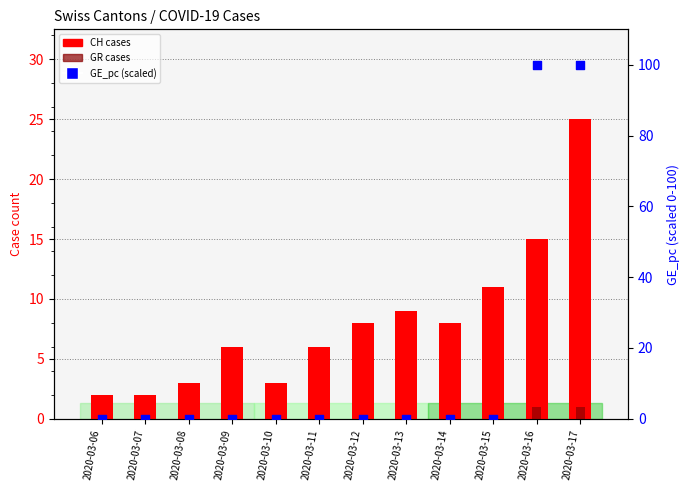

Which series contains the lowest Y value?

GR cases